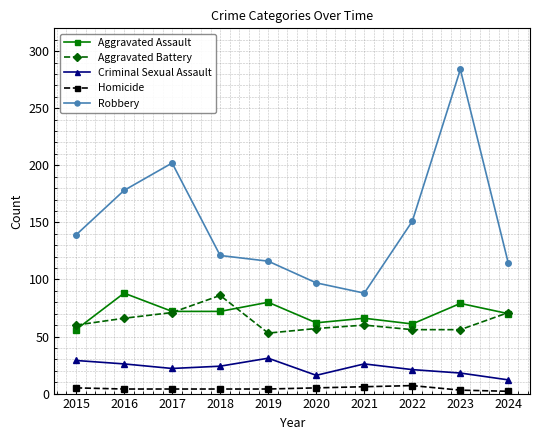

What is the difference between the maximum and minimum values in the Aggravated Assault series?

32